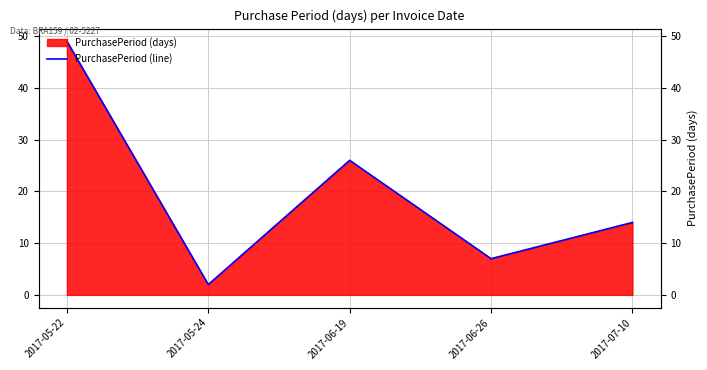

Rank the categories by value from lowest to highest.

2017-05-24, 2017-06-26, 2017-07-10, 2017-06-19, 2017-05-22